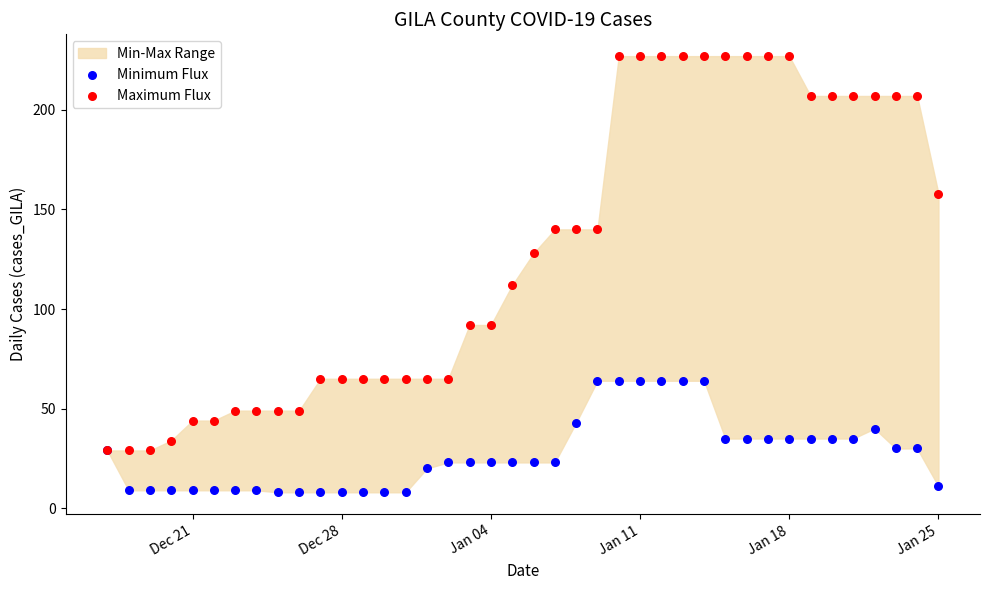

Which series has the widest spread of Y values?

Maximum Flux